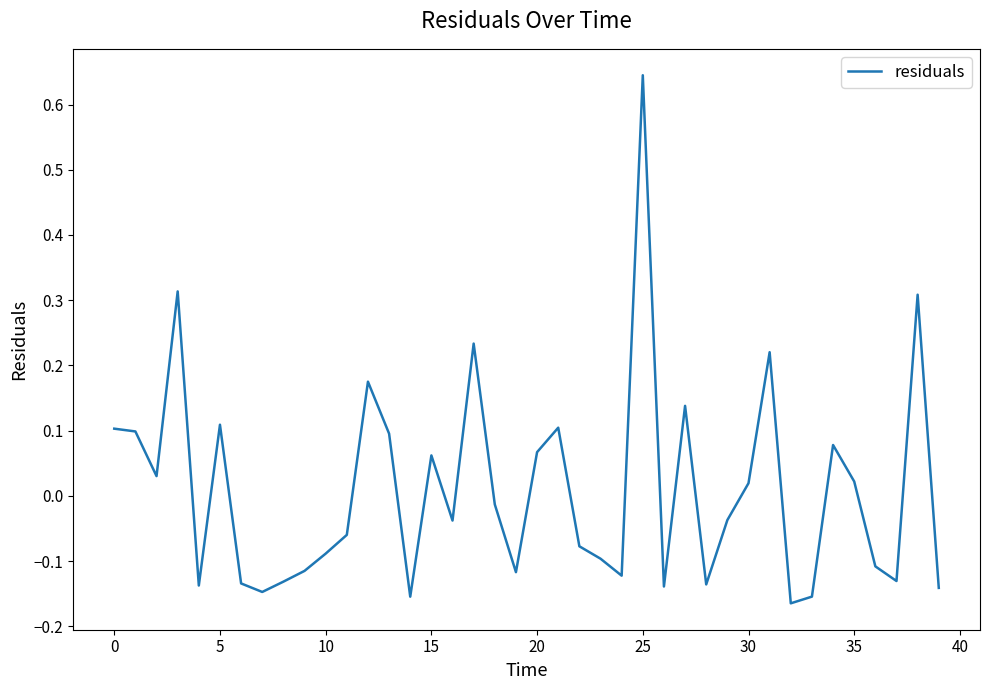

What is the difference between the maximum and minimum values?

0.8